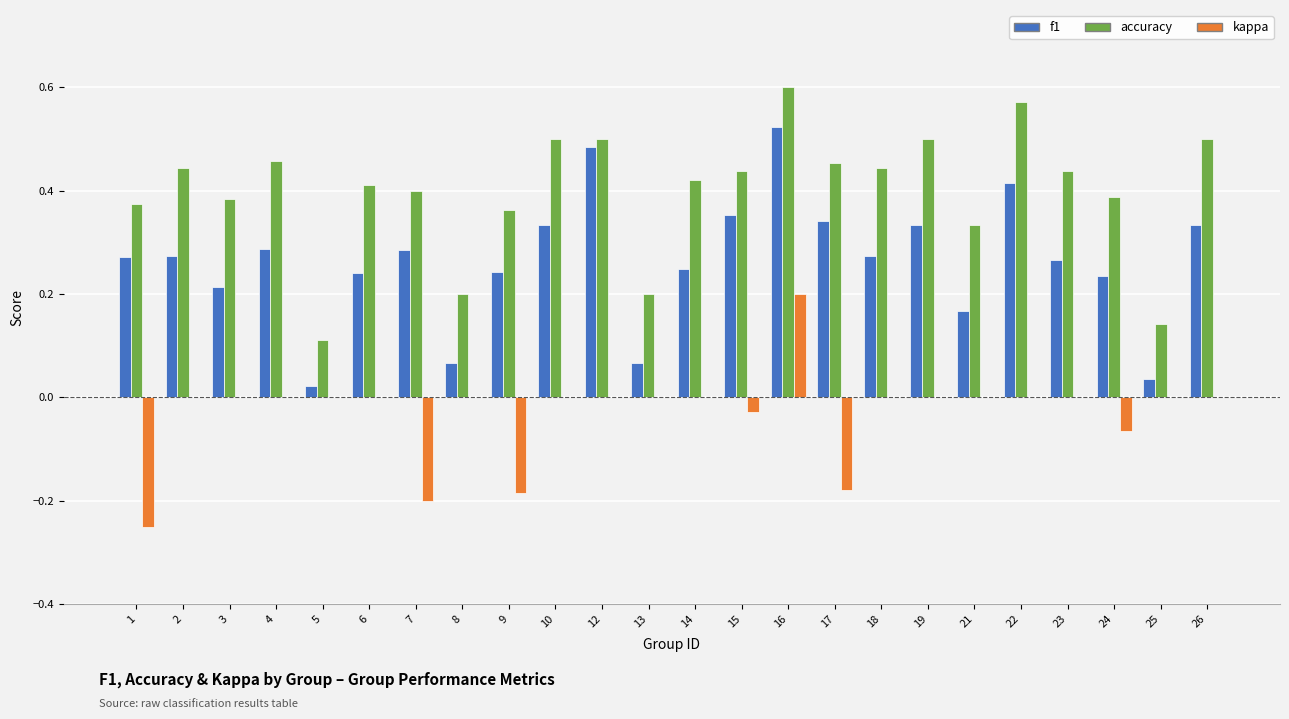

True or false: accuracy has a value of 0.3 at 8.

False